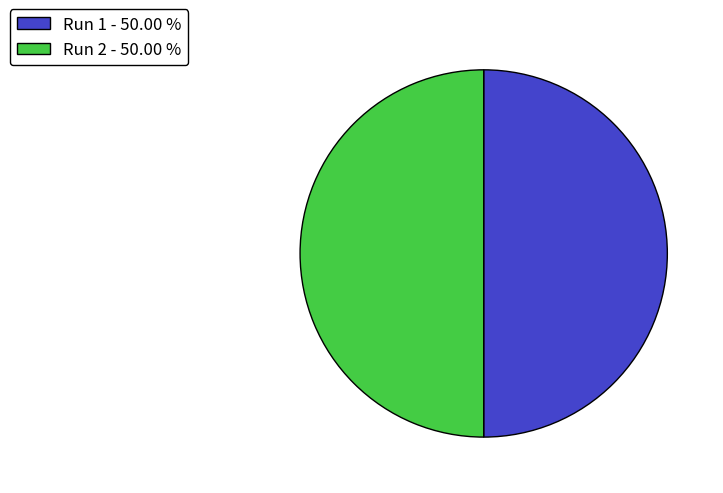

Do Run 2 - 50.00 % and Run 1 - 50.00 % together represent more than half of the pie?

Yes